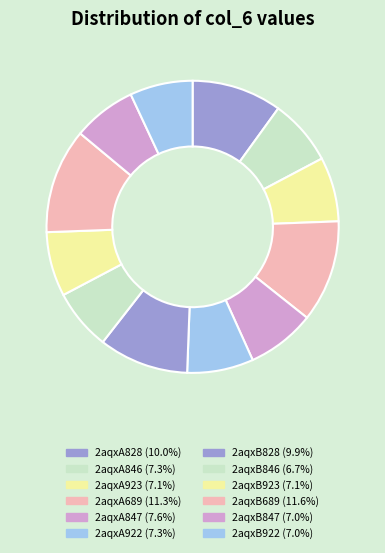

Does 2aqxB689 account for over 50% of the chart?

No